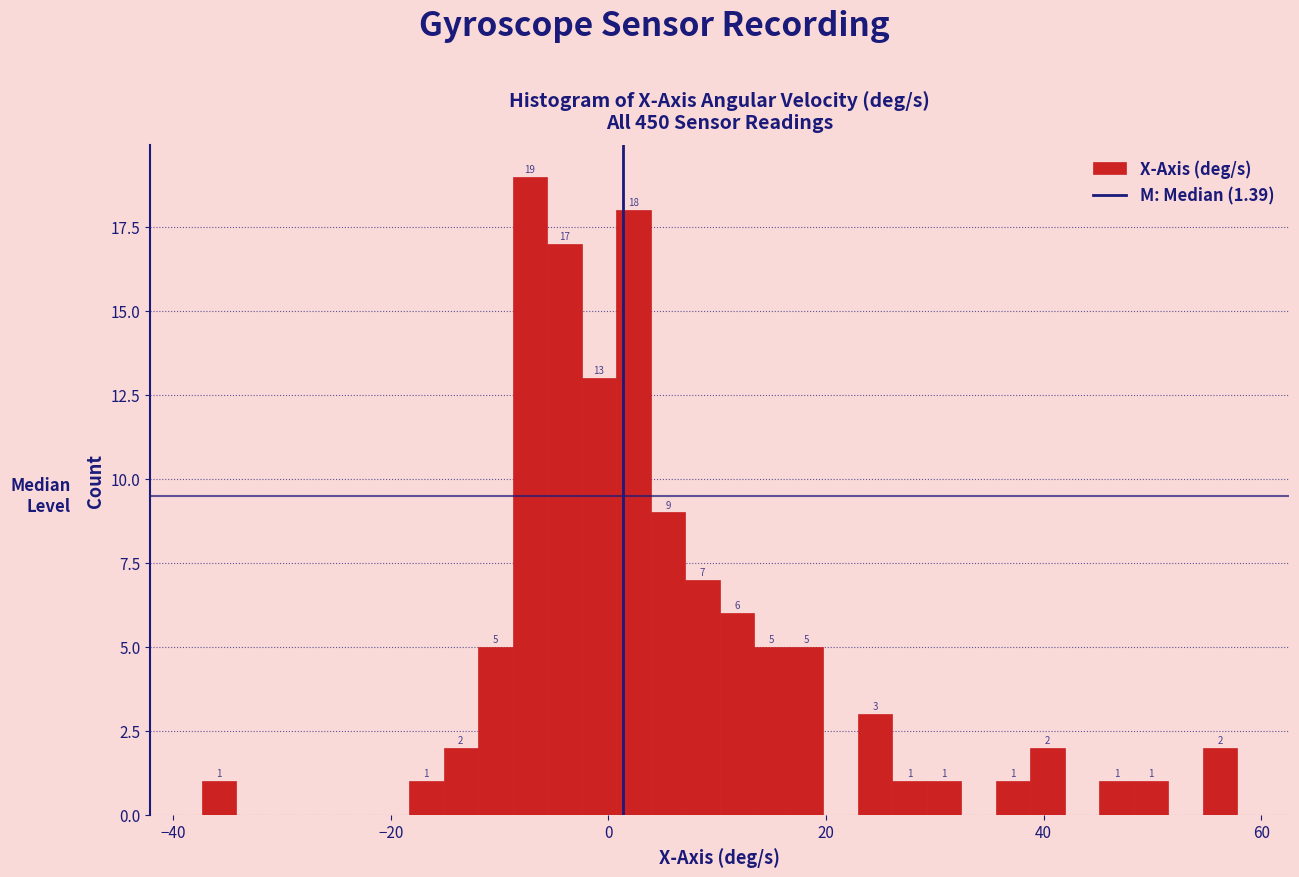

Read against the x-axis, roughly where is the centre of the tallest bar?

-8